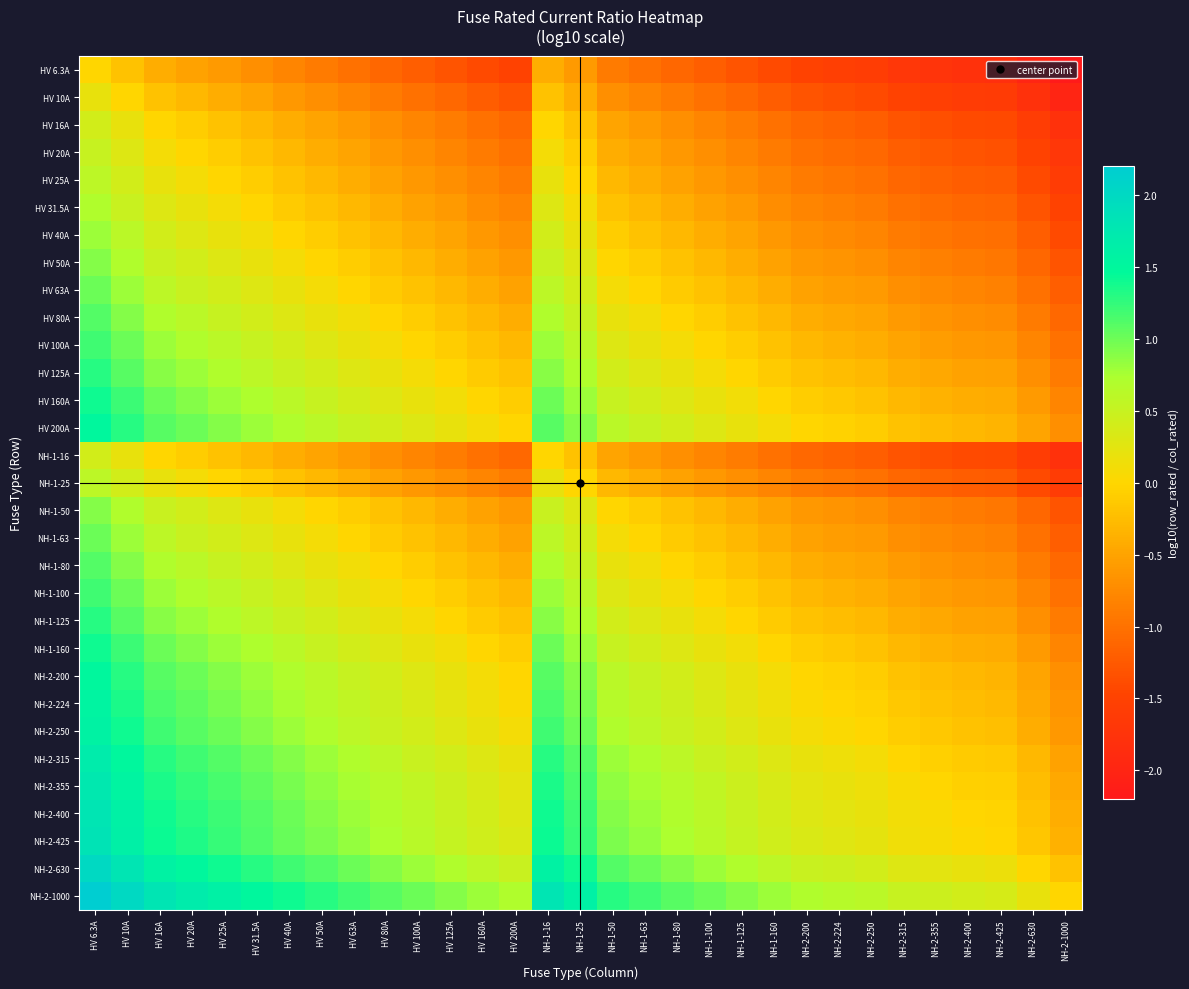

What is the difference between the highest and lowest values at HV 160A?

2.2